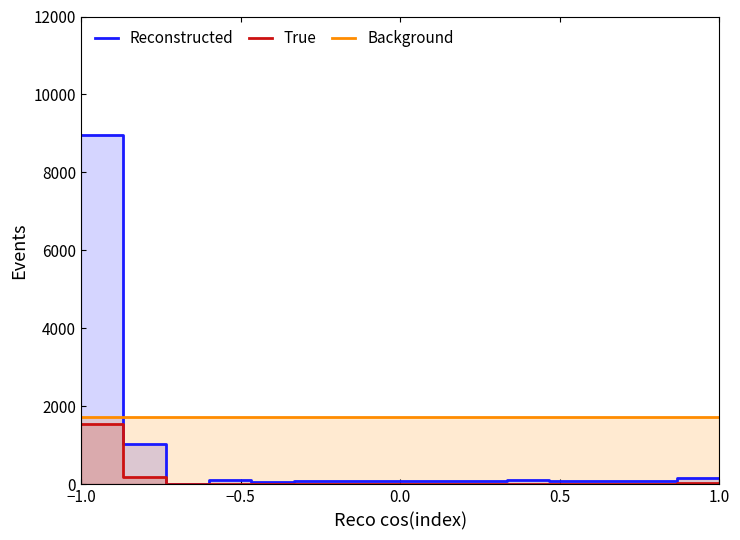

Where is Reconstructed nearest to the value 4481?

−0.5